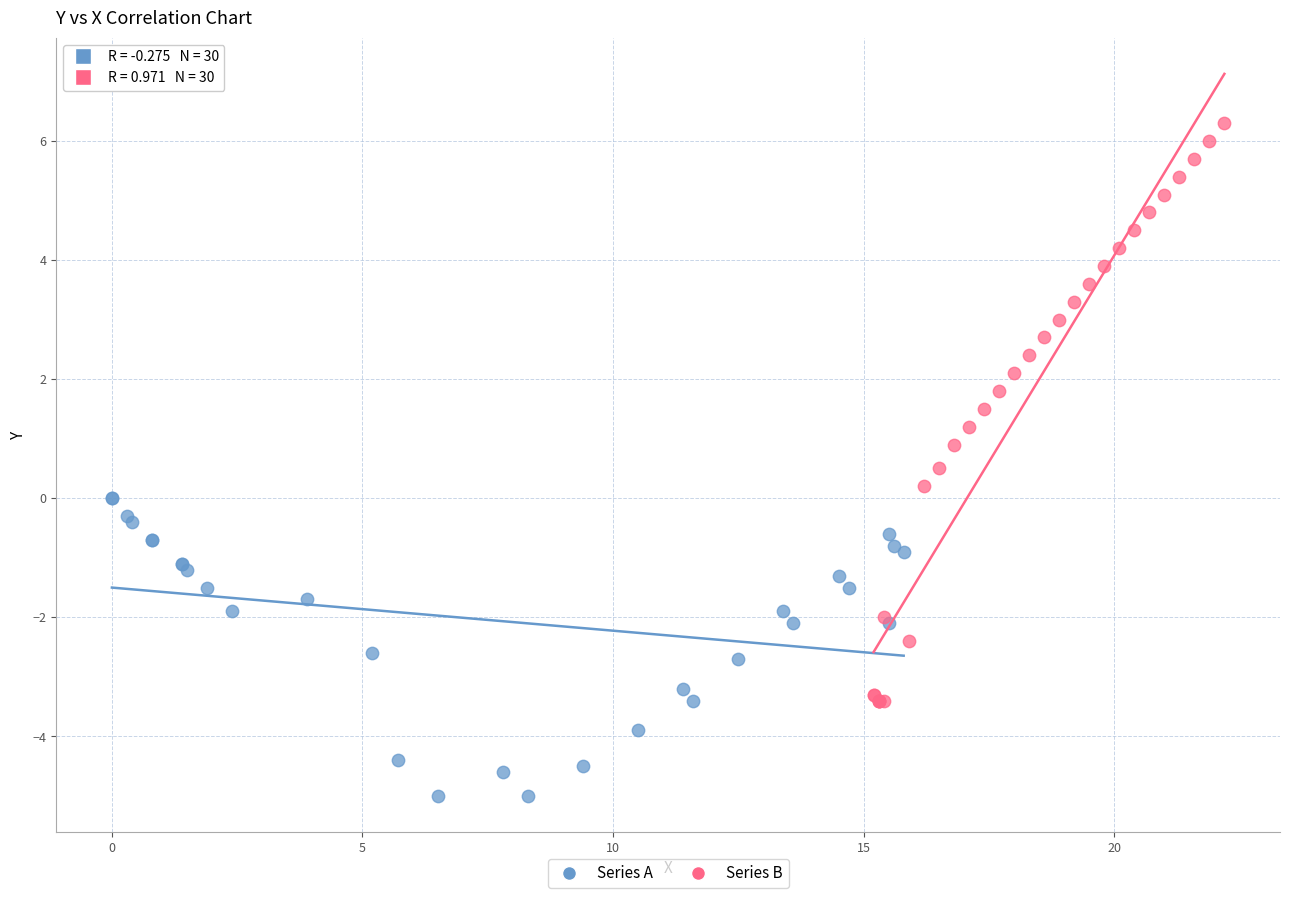

Which series has the largest Y range (max minus min)?

Series B